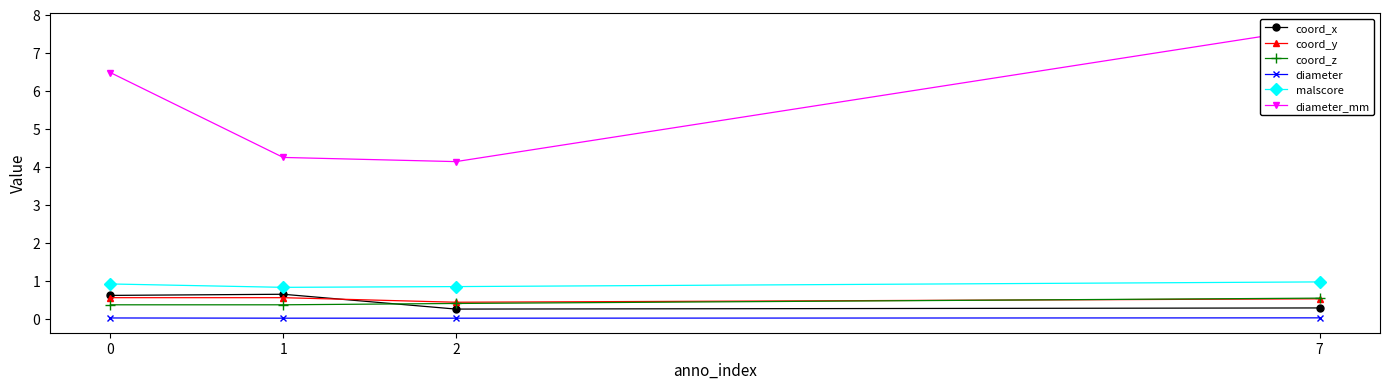

How many interior local valleys does the coord_x series have?

1